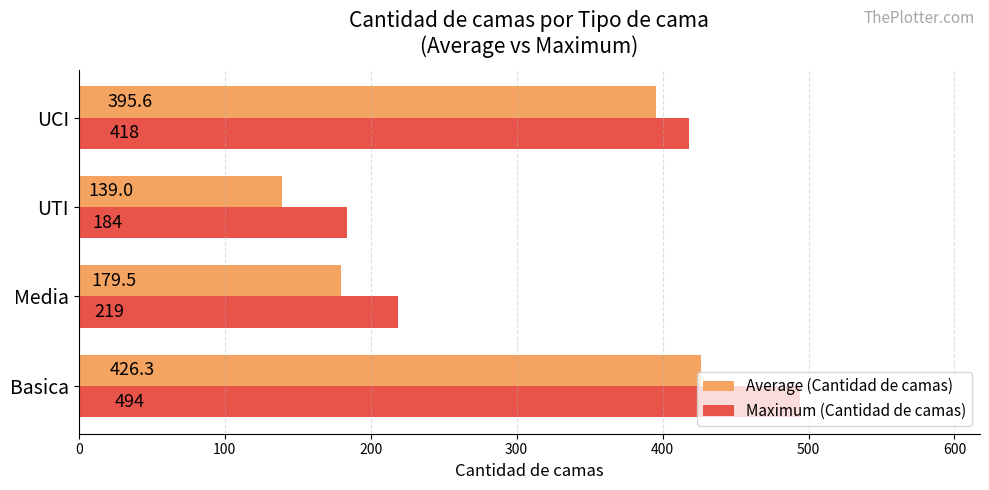

Is it true that Average (Cantidad de camas) equals 395.6 at UCI?

True